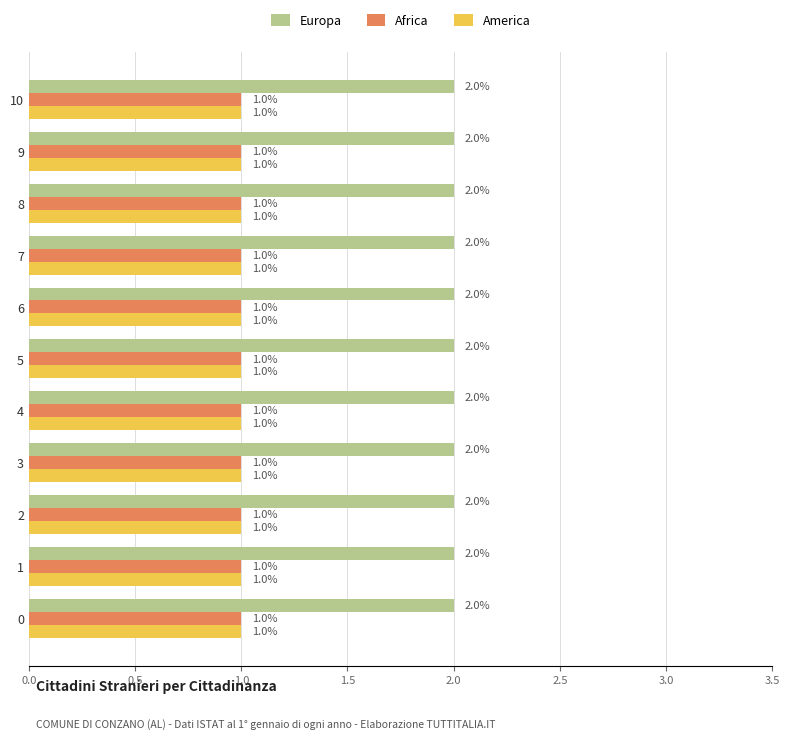

What is the total value across all series at 3?

4